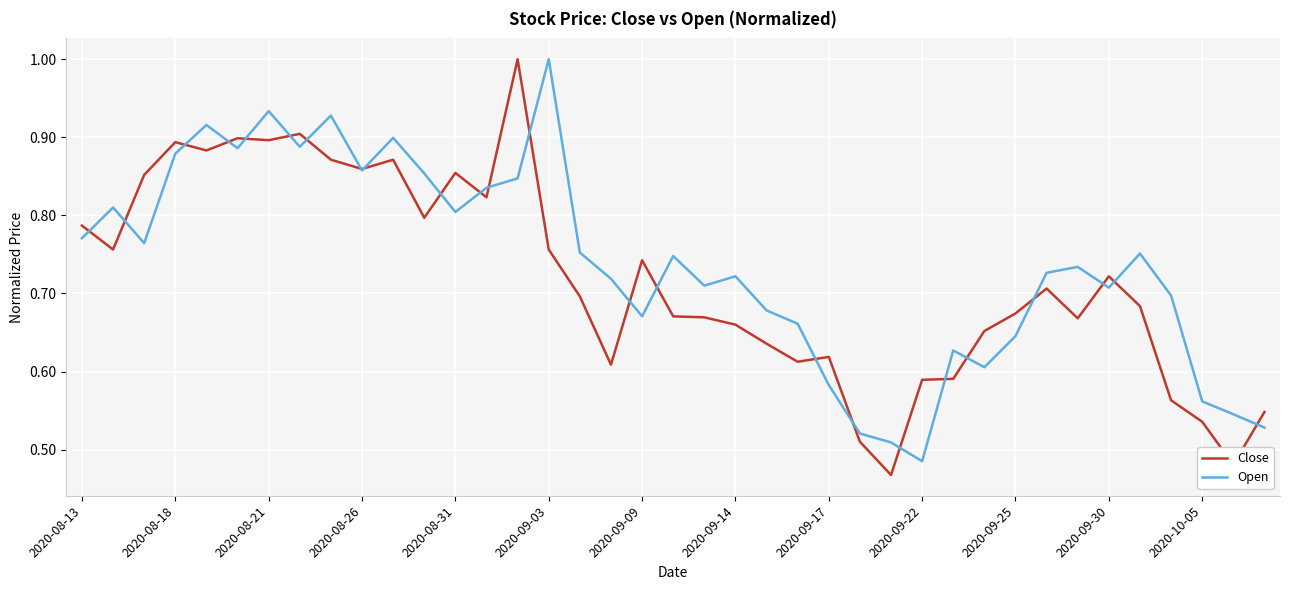

In Close, how many points are lower than both neighbors (excluding endpoints)?

11